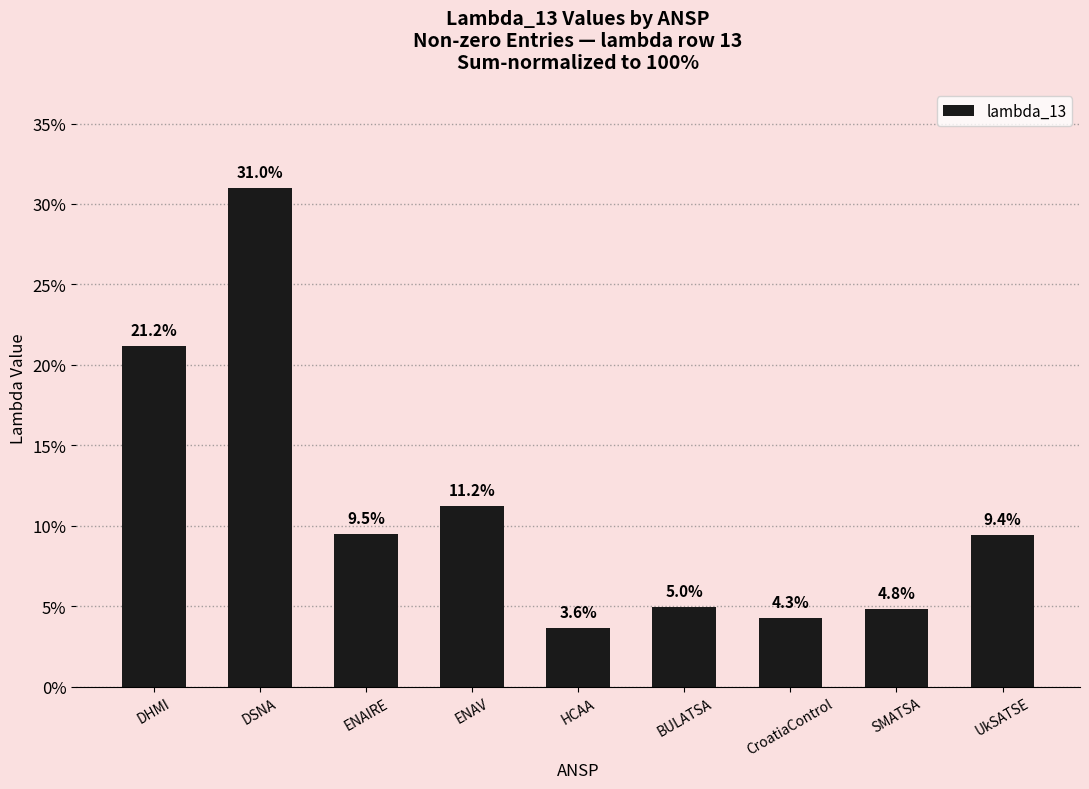

True or false: the data shows 4.8 at SMATSA.

True